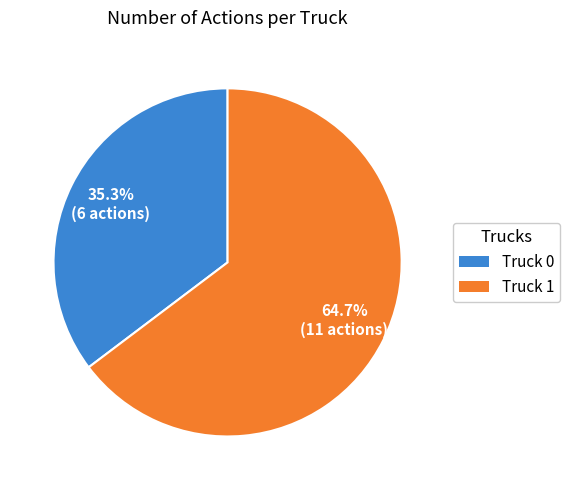

To the nearest percent, what is the difference between the Truck 1 and Truck 0 slice percentages?

29%